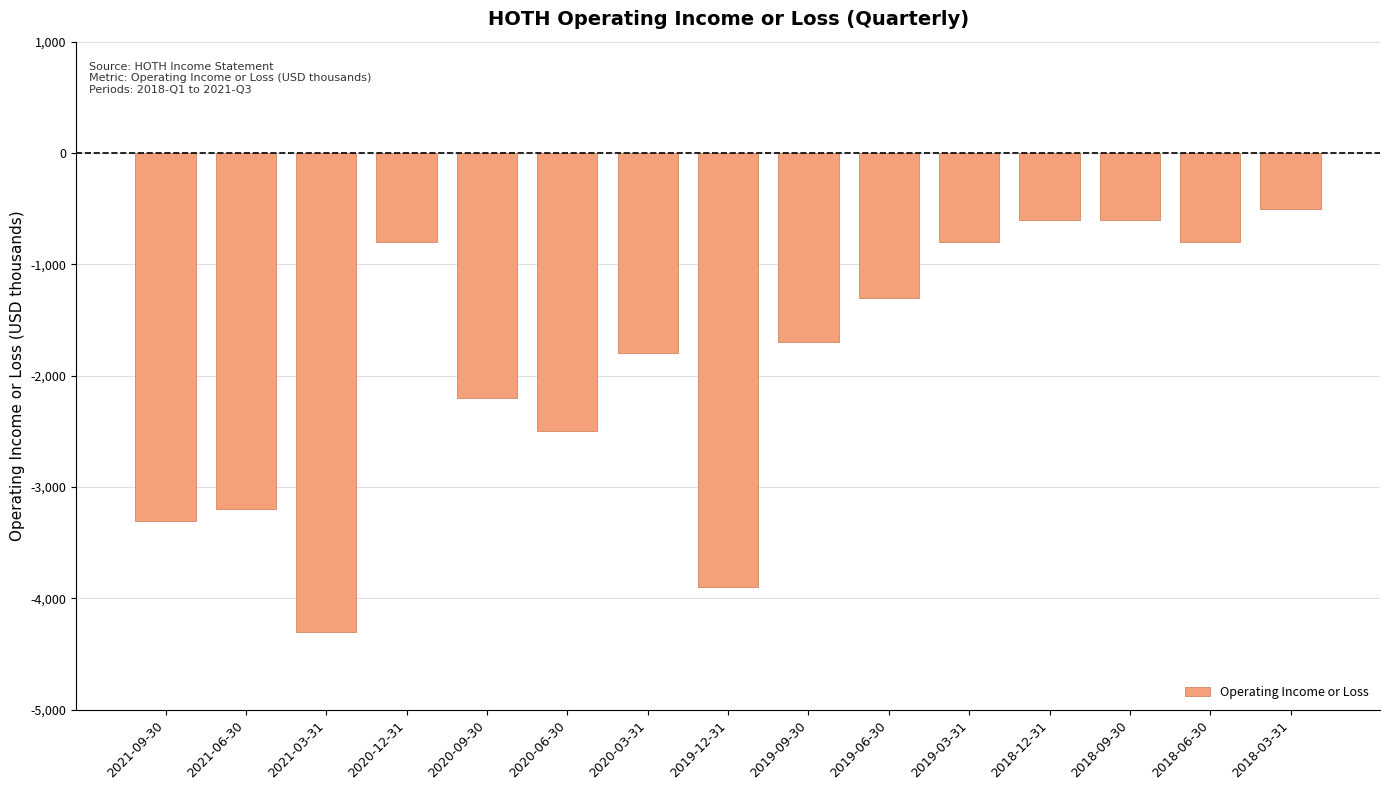

Which has a higher value, 2019-09-30 or 2020-06-30?

2019-09-30